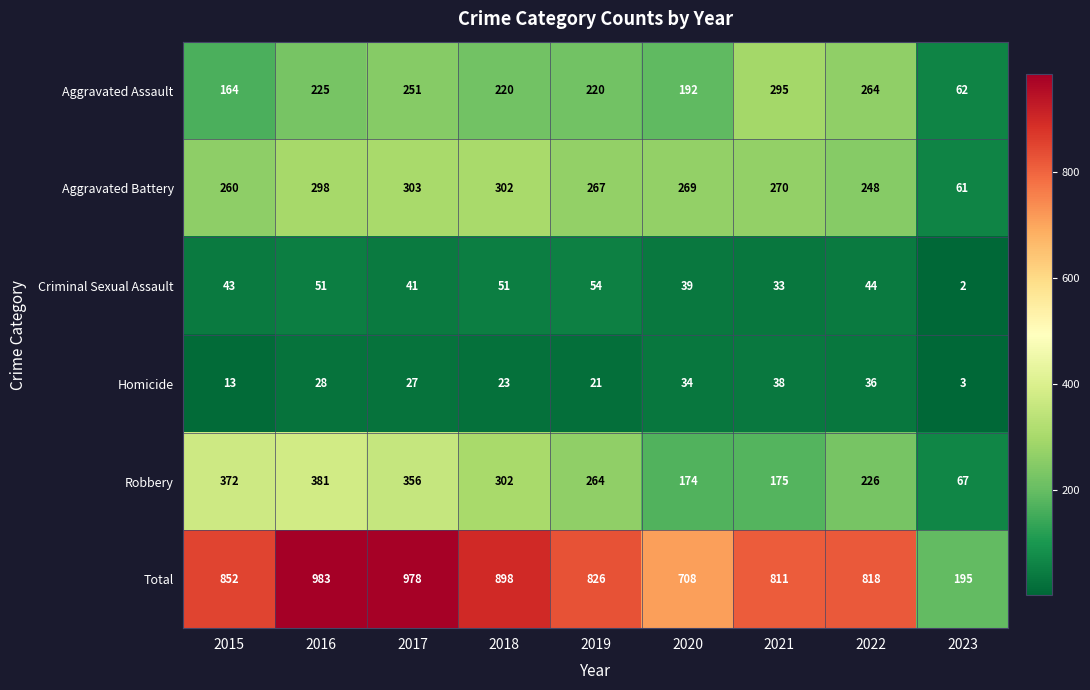

How many data points in Aggravated Battery are less than 269?

4